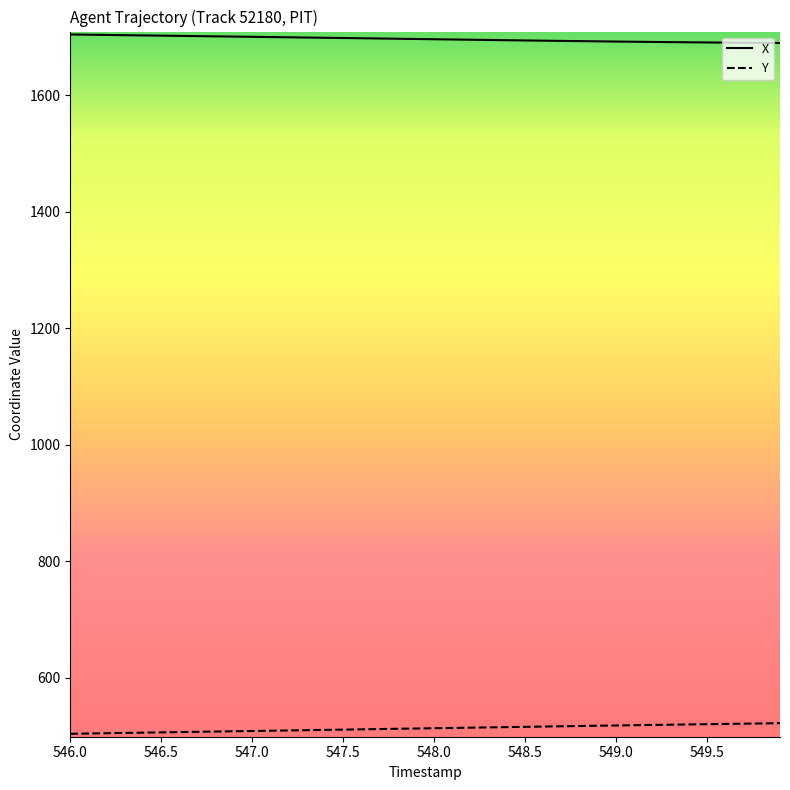

Which series has the largest total across all categories?

X